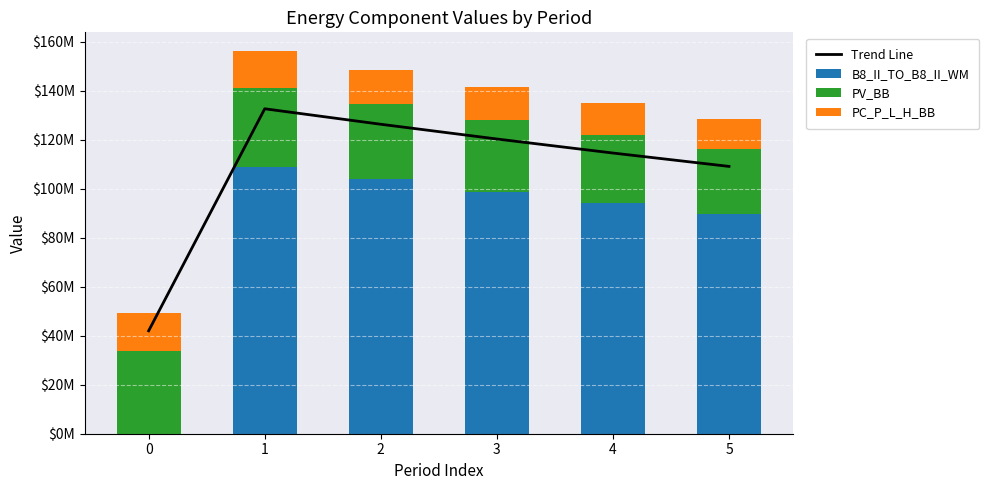

What is the difference between the maximum and second lowest values in the B8_II_TO_B8_II_WM series?

19323287.3